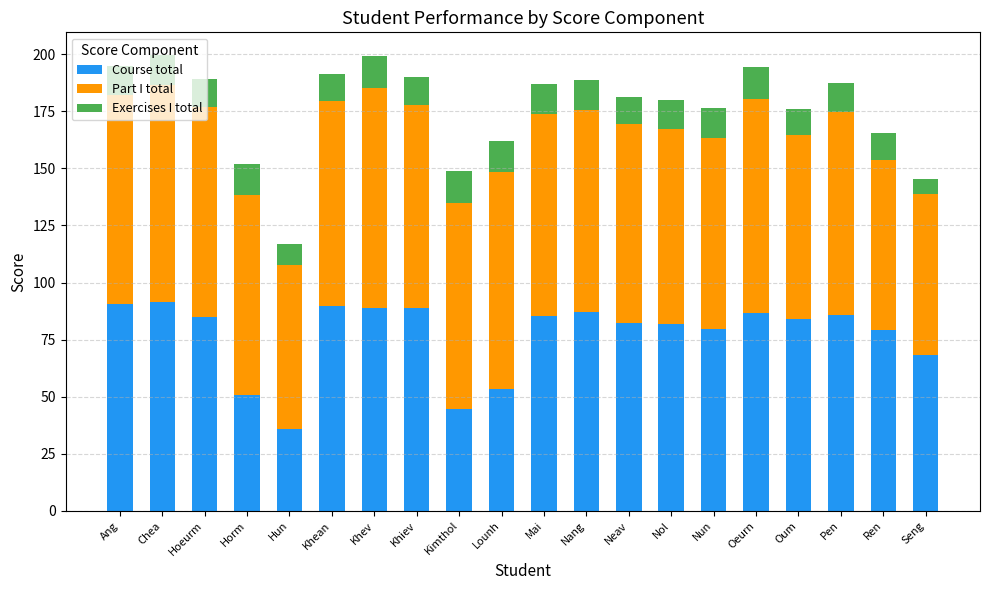

The Course total series shows 84.8 at Hoeurm. True or false?

True